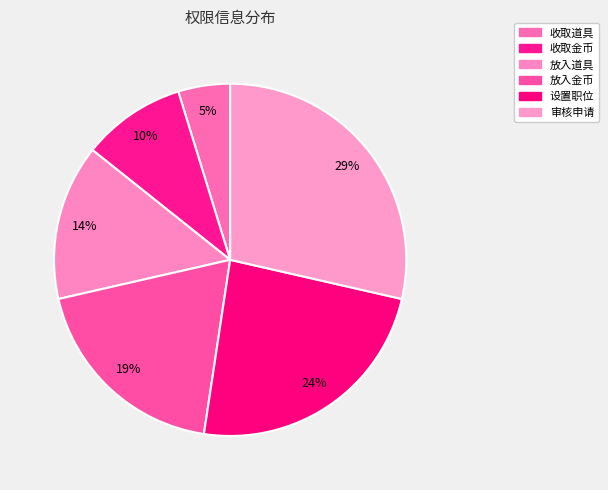

Does 放入金币 account for over 50% of the chart?

No